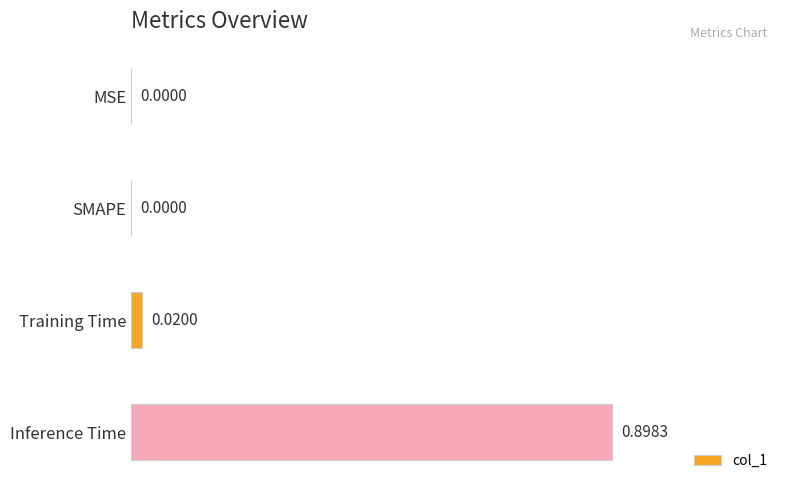

What is the sum of all values?

0.9